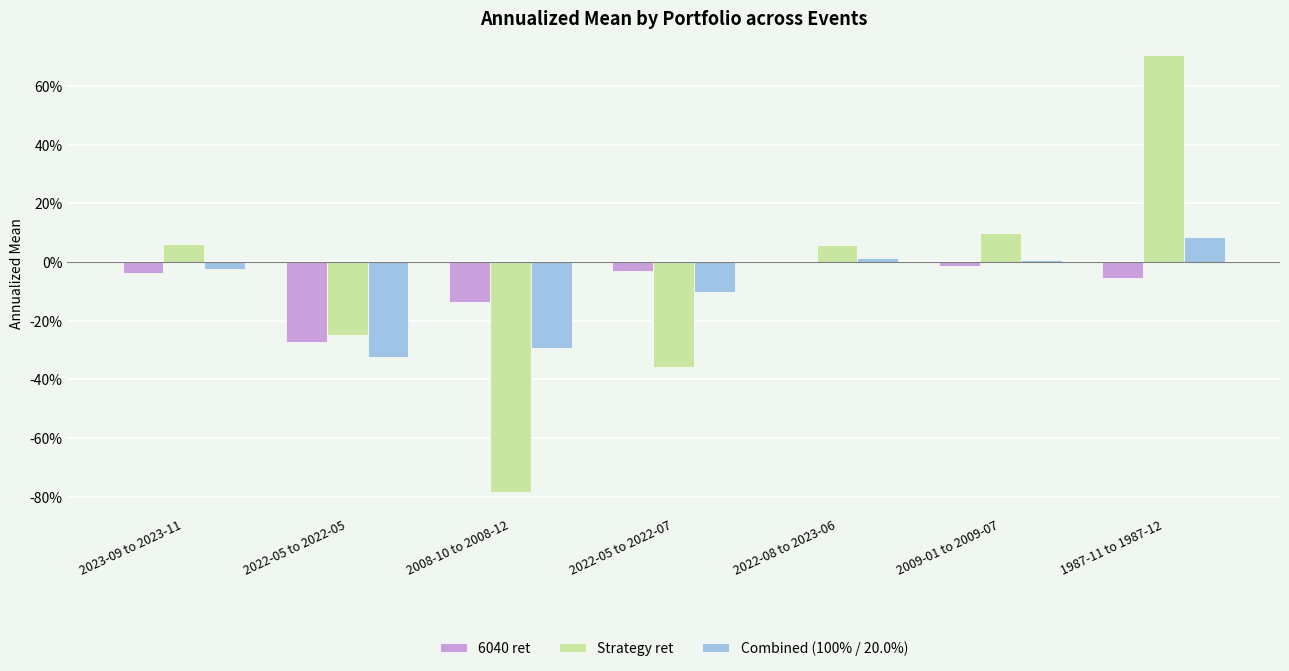

What are all the series names shown in the legend?

6040 ret, Strategy ret, Combined (100% / 20.0%)